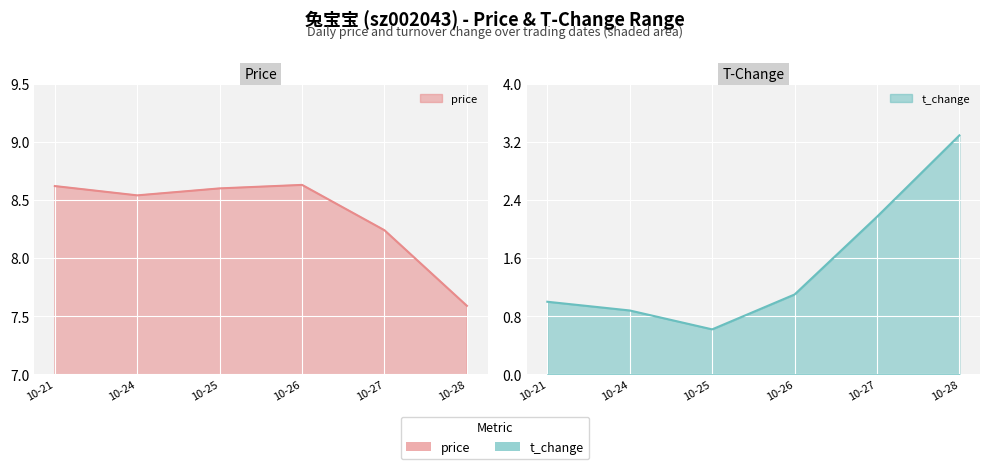

How many interior local peaks does the price series have?

1